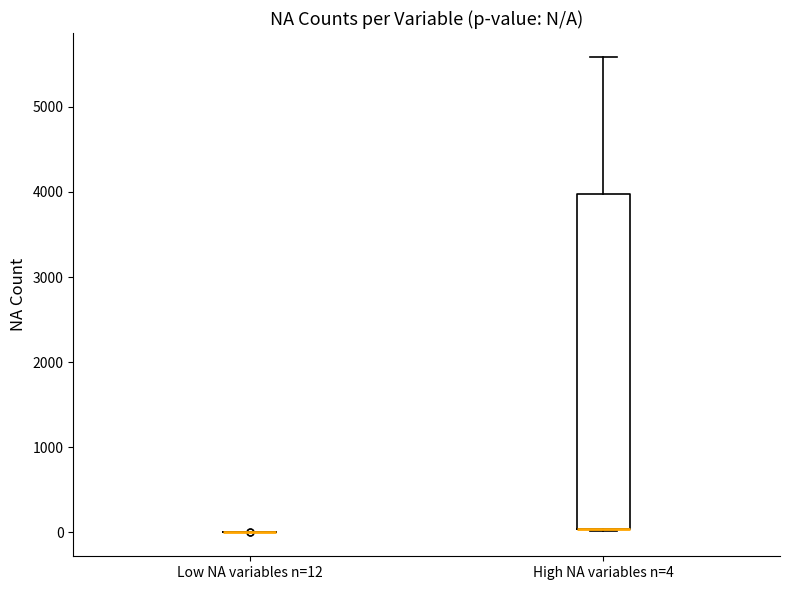

Reading left to right, transcribe this box plot: for each box, give where its median line is, the range the box spans, and where its two whiskers end, as read against the y-axis. The values are not printed on the chart, so give them approximately, as read against the axis.

Low NA variables n=12: box collapsed to a line at 0, whiskers 0 to 0
High NA variables n=4: median 0 (drawn on the box's lower edge), box 0 to 4000, whiskers 0 to 5600